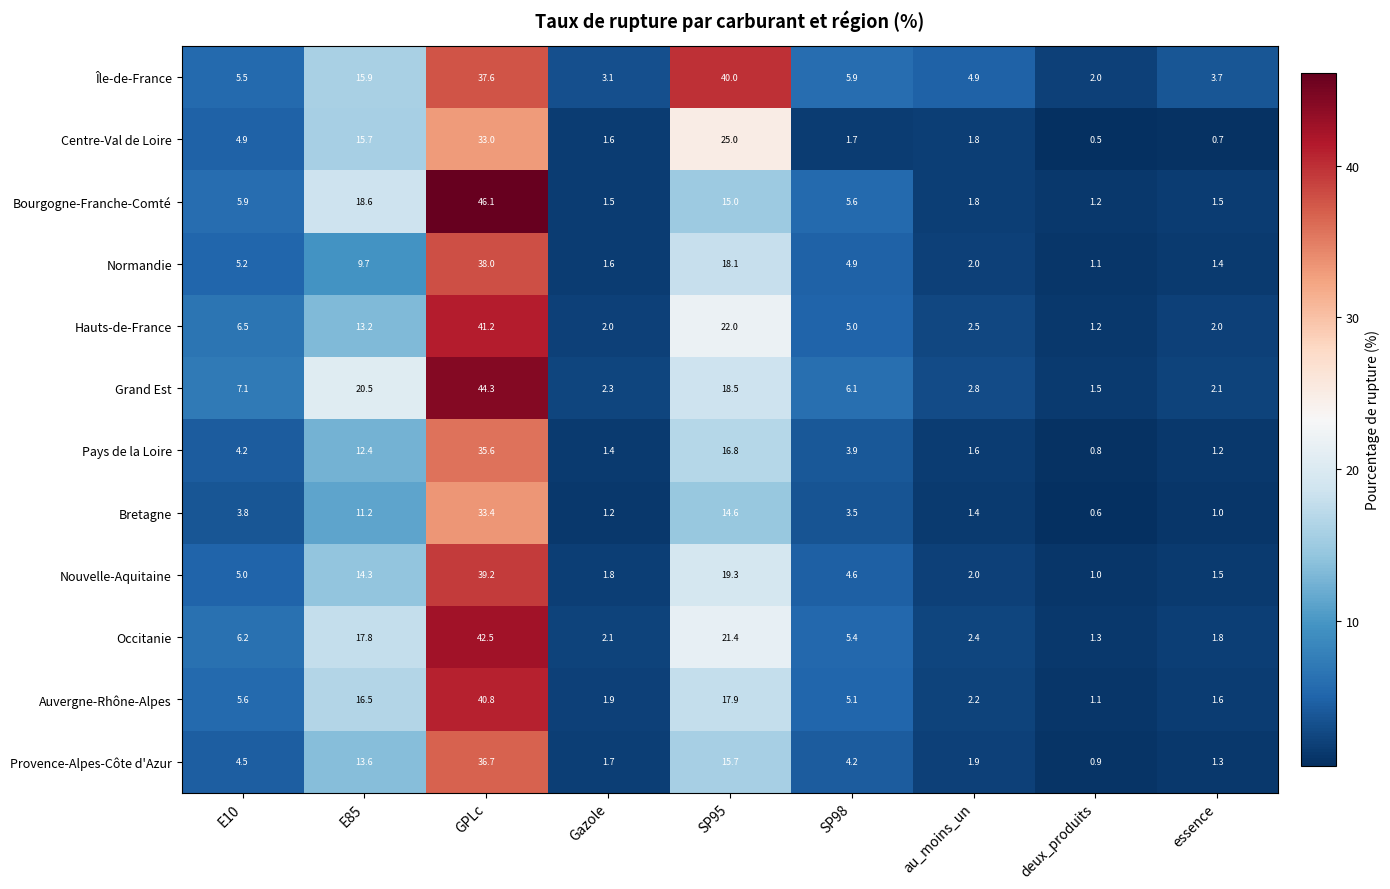

At E85, list the series in order from largest to smallest.

Grand Est, Bourgogne-Franche-Comté, Occitanie, Auvergne-Rhône-Alpes, Île-de-France, Centre-Val de Loire, Nouvelle-Aquitaine, Provence-Alpes-Côte d'Azur, Hauts-de-France, Pays de la Loire, Bretagne, Normandie